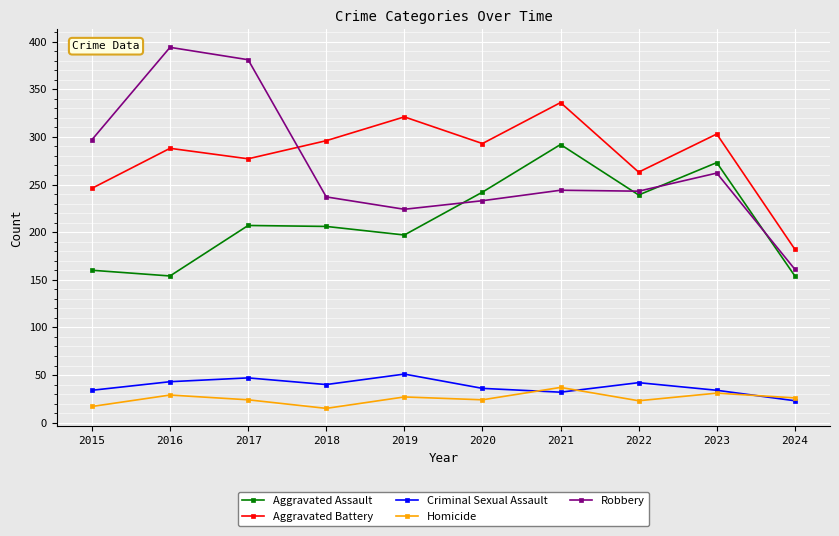

What is the value of the Robbery point at the 1st from the left?

297